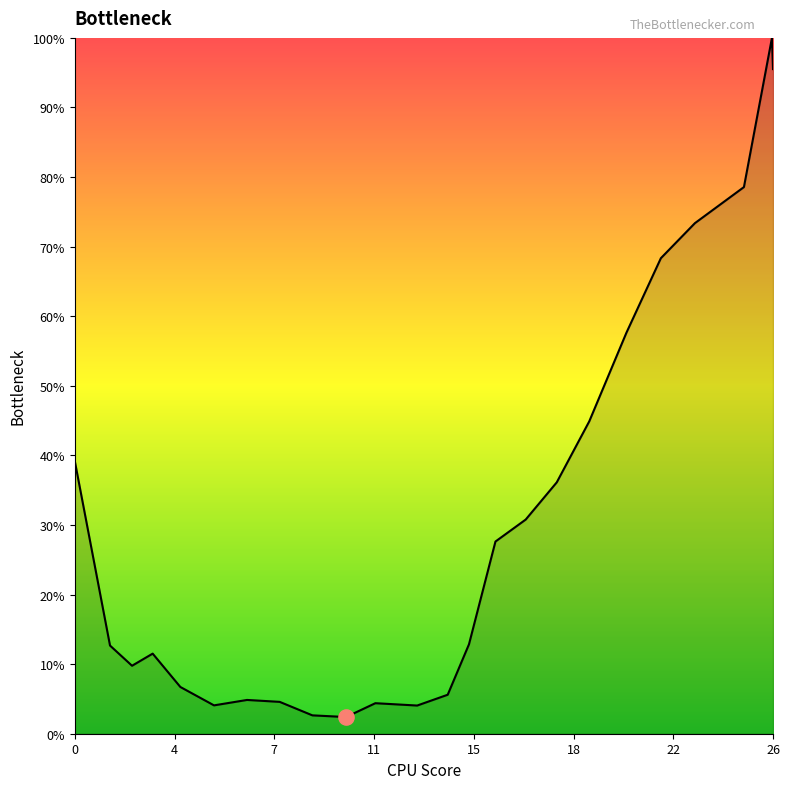

What is the maximum value shown in the chart?

100.0